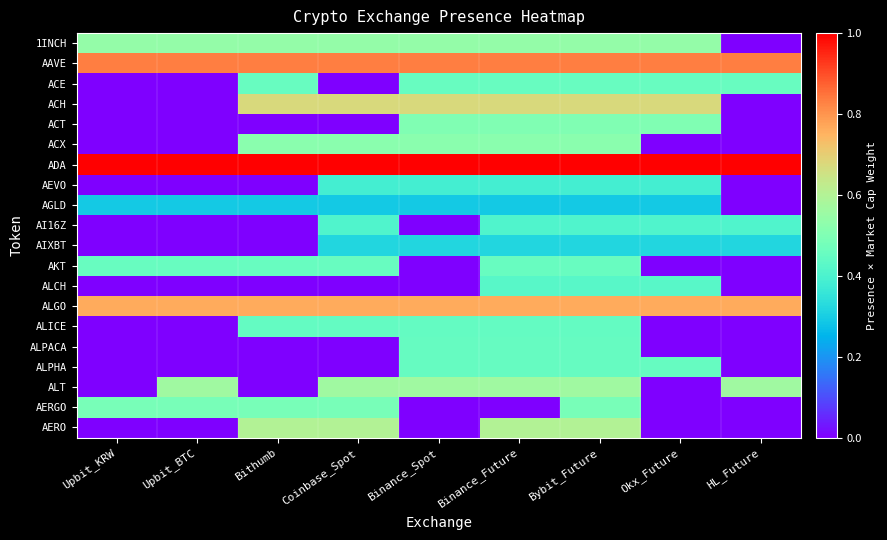

Count the number of categories in the chart.

9